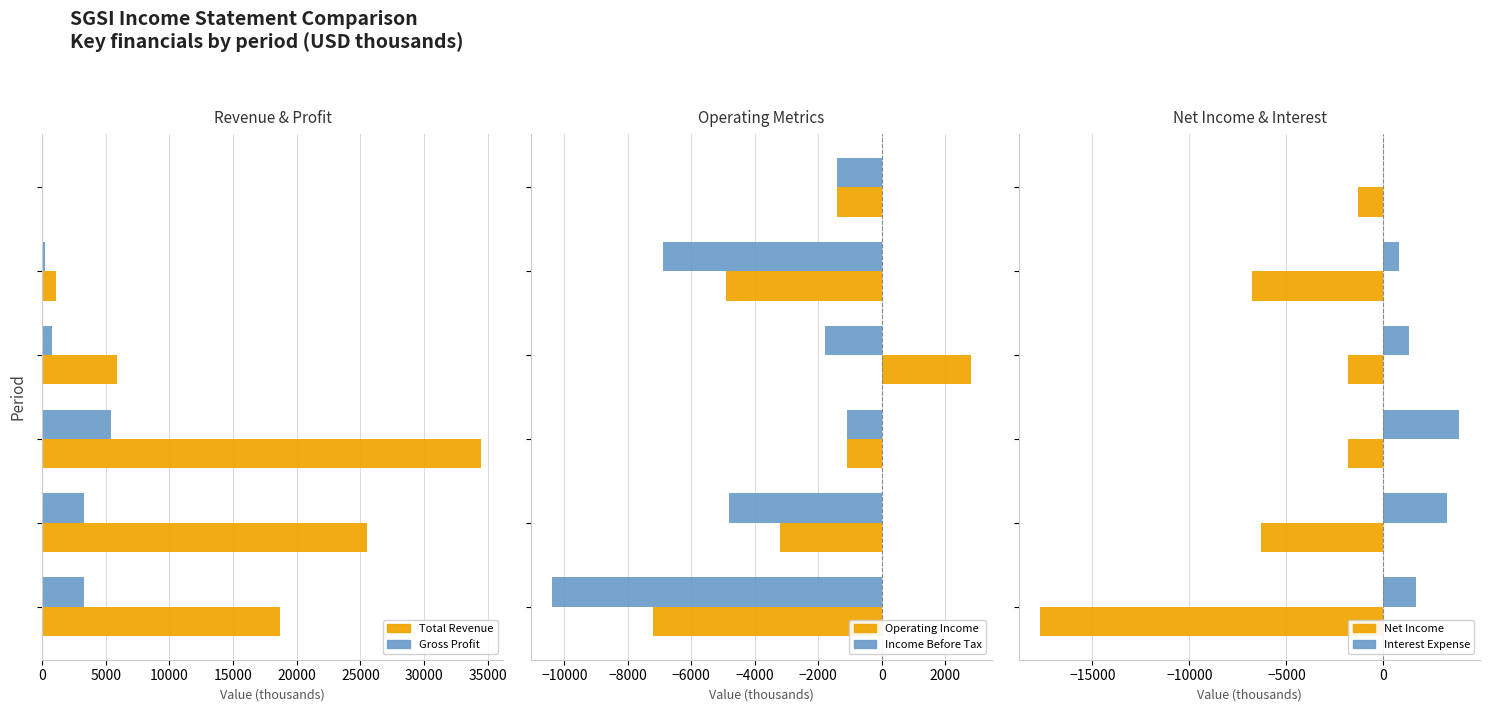

What is the difference between the second highest and minimum values in the Income Before Tax series?

9000